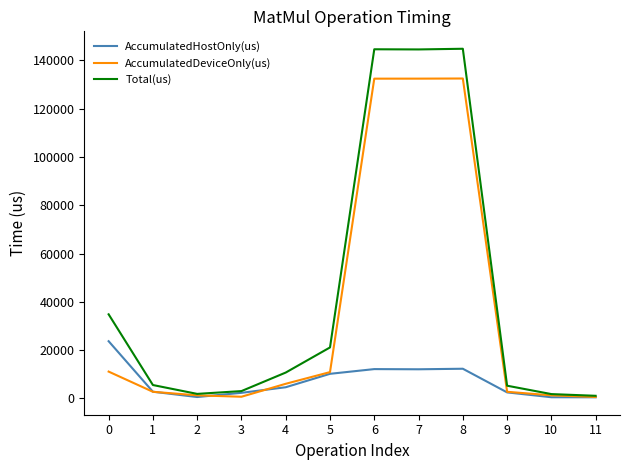

What is the highest value of the AccumulatedHostOnly(us) series?

23723.1